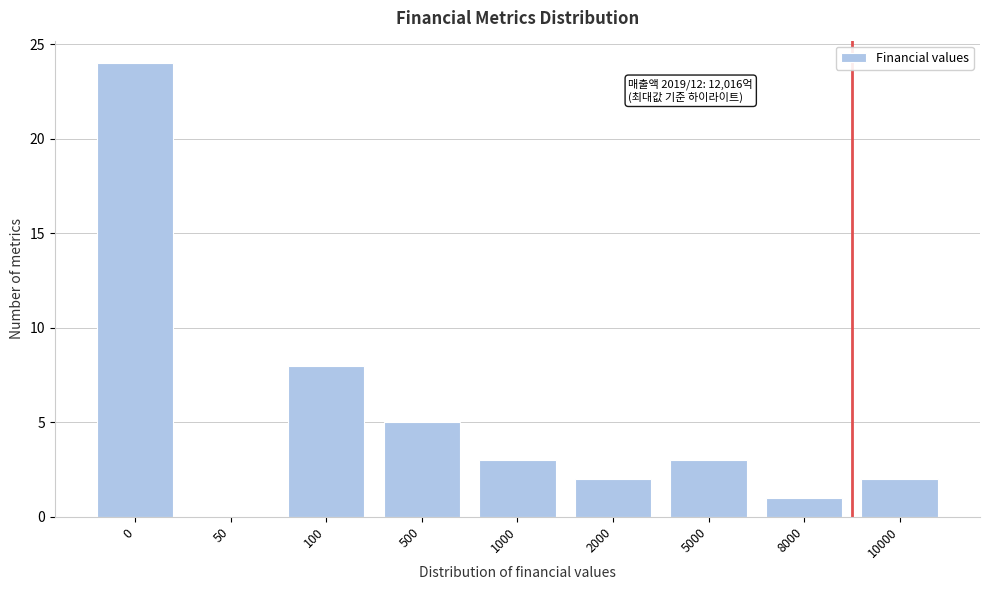

Reading left to right, list all the values displayed in this chart.

0=24	50=0	100=8	500=5	1000=3	2000=2	5000=3	8000=1	10000=2